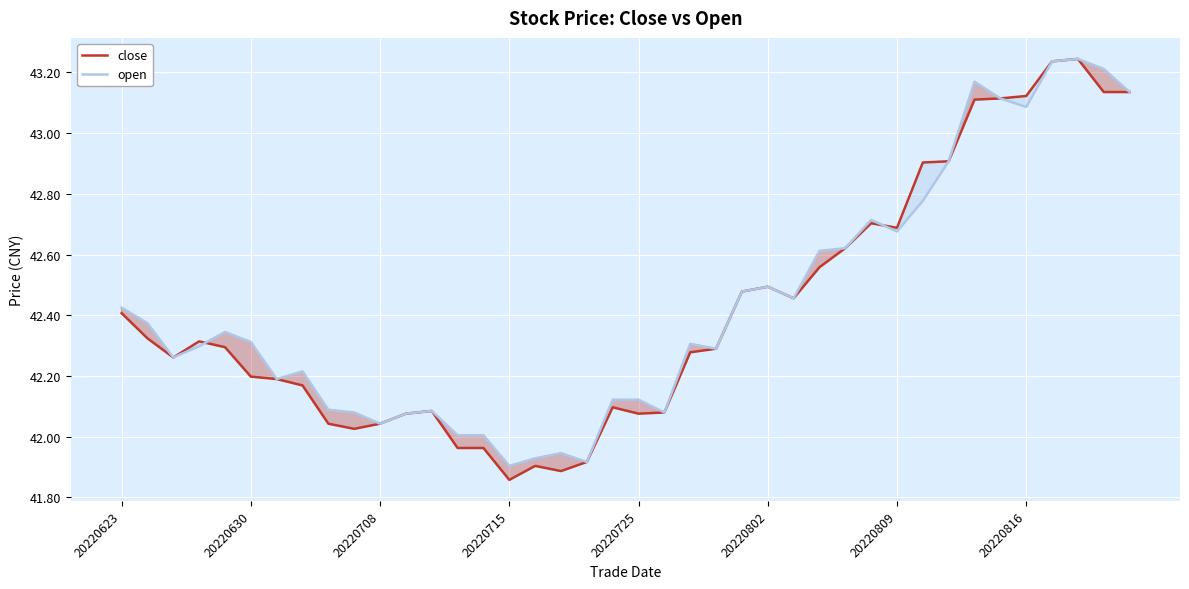

What is the difference between the maximum and minimum values in the open series?

1.3